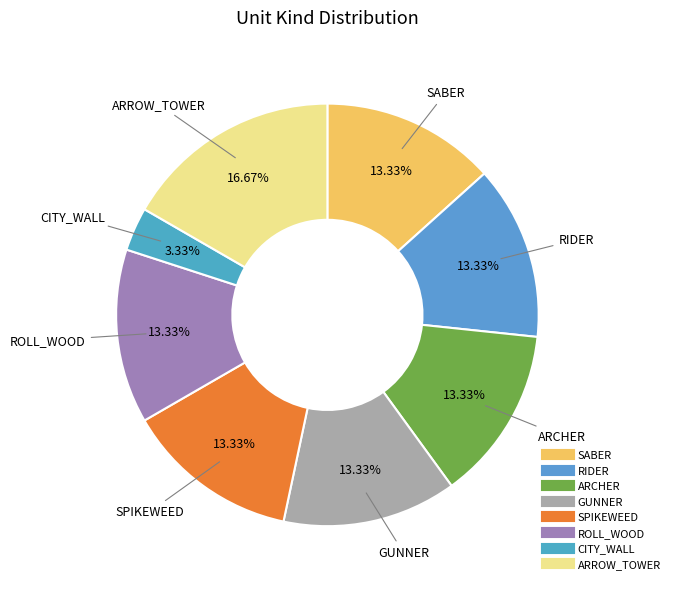

Does GUNNER account for over 50% of the chart?

No